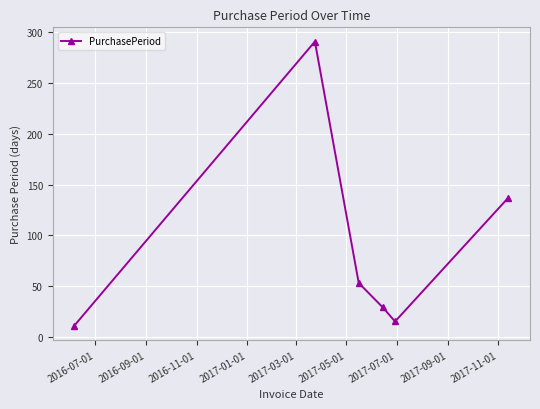

What is the smallest value displayed?

11